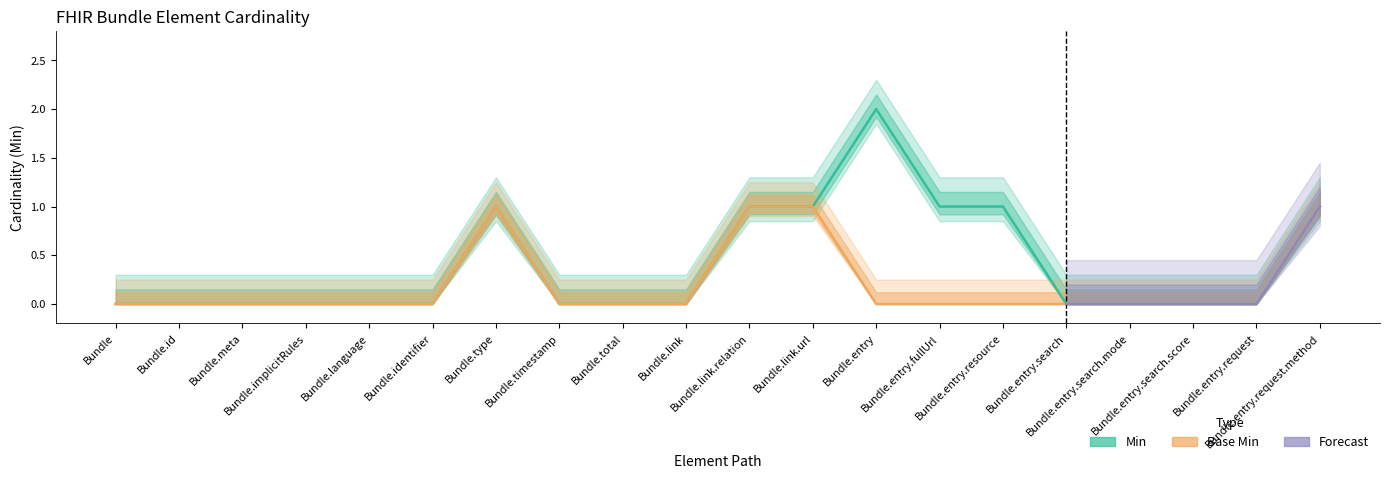

Which series has the widest spread of values?

Min